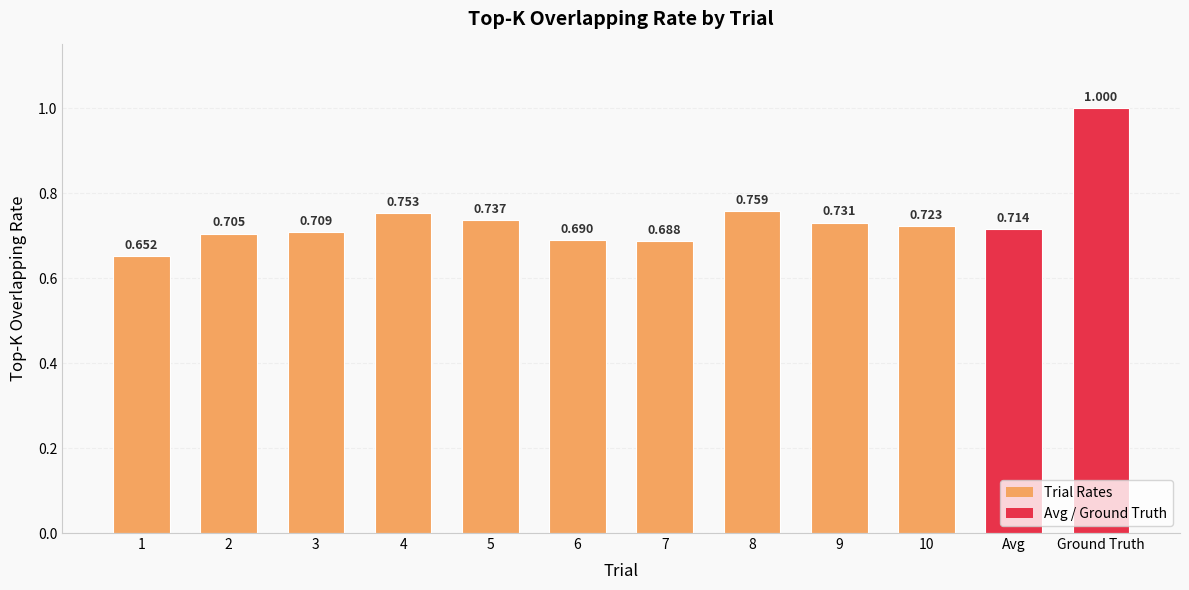

Which label corresponds to the largest value in the chart?

Ground Truth